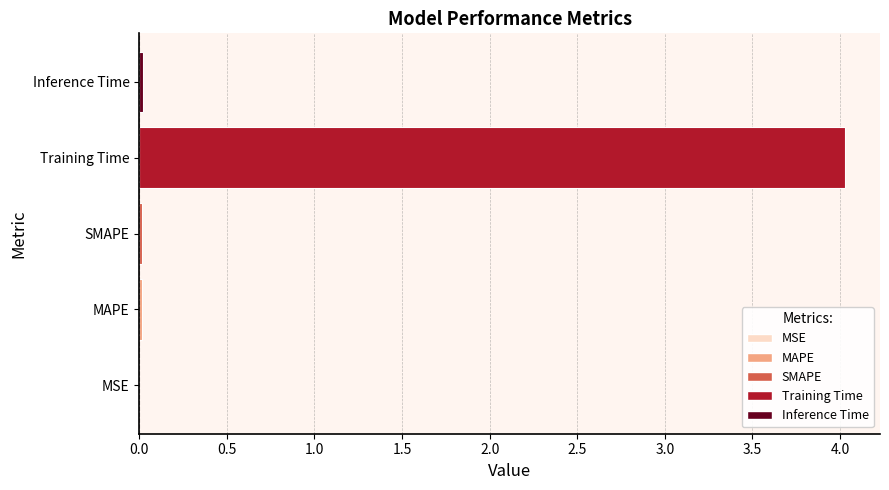

What is the sum of all values?

4.1